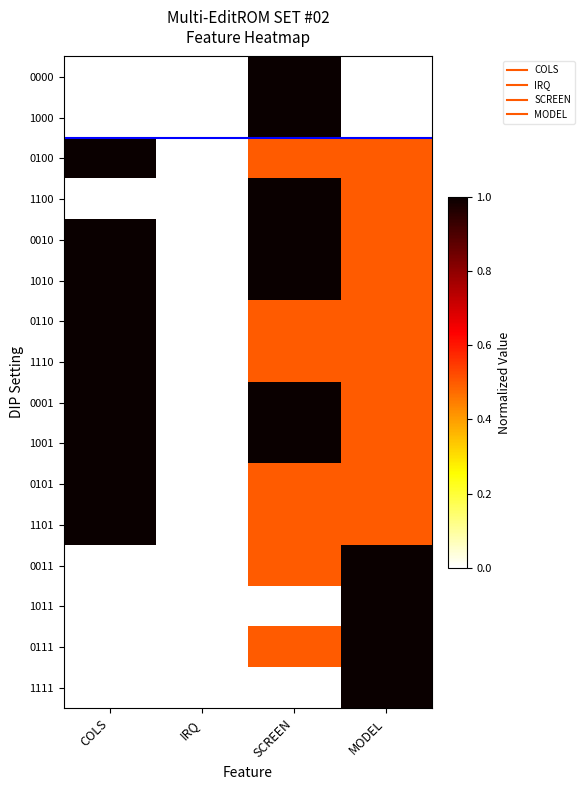

At how many categories does at least one series exceed 0?

3